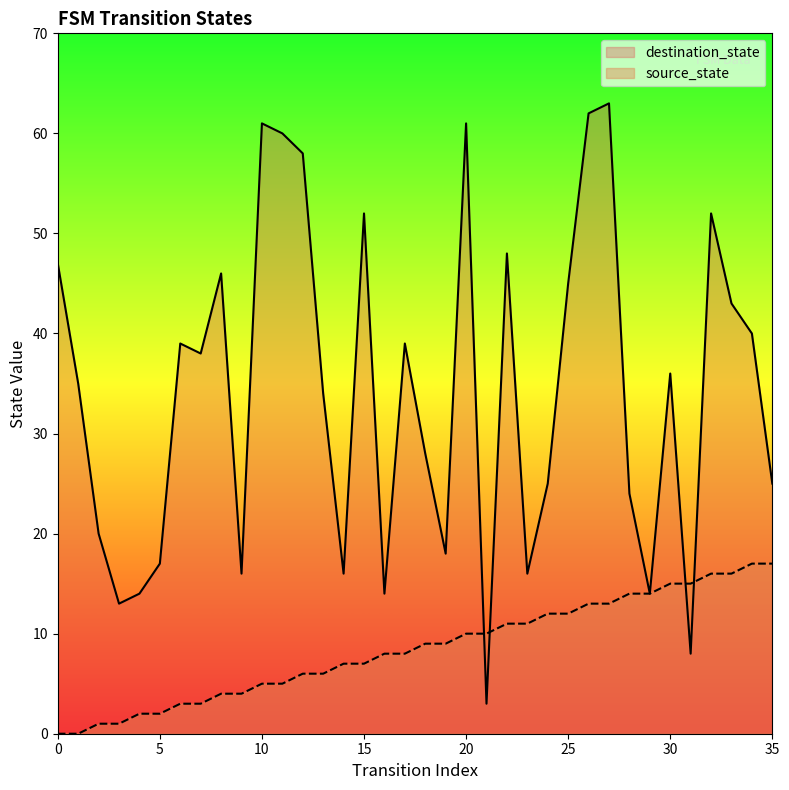

Reading left to right, extract all data points from this chart.

source_state: 0=0	1=0	2=1	3=1	4=2	5=2	6=3	7=3	8=4	9=4	10=5	11=5	12=6	13=6	14=7	15=7	16=8	17=8	18=9	19=9	20=10	21=10	22=11	23=11	24=12	25=12	26=13	27=13	28=14	29=14	30=15	31=15	32=16	33=16	34=17	35=17
destination_state: 0=47	1=35	2=20	3=13	4=14	5=17	6=39	7=38	8=46	9=16	10=61	11=60	12=58	13=34	14=16	15=52	16=14	17=39	18=28	19=18	20=61	21=3	22=48	23=16	24=25	25=45	26=62	27=63	28=24	29=14	30=36	31=8	32=52	33=43	34=40	35=25